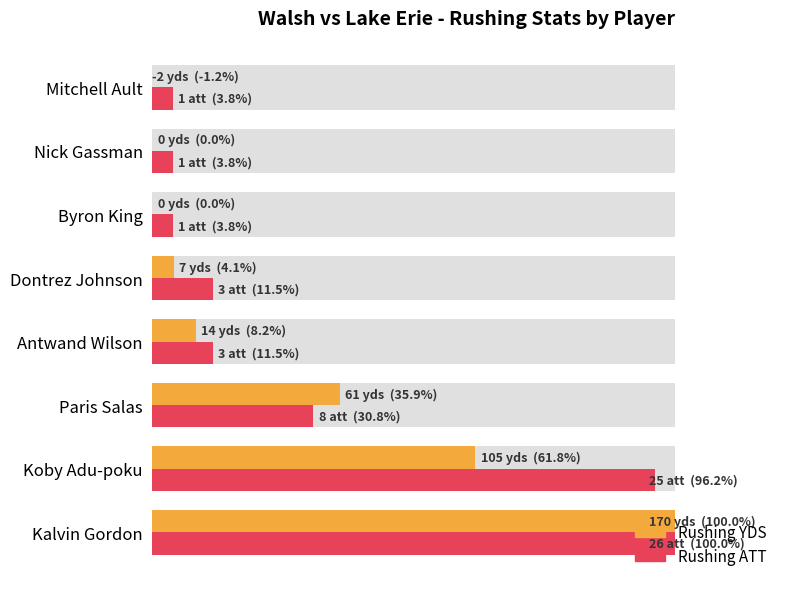

Is the value of Rushing ATT at Antwand Wilson greater than the value of Rushing YDS at Mitchell Ault?

Yes